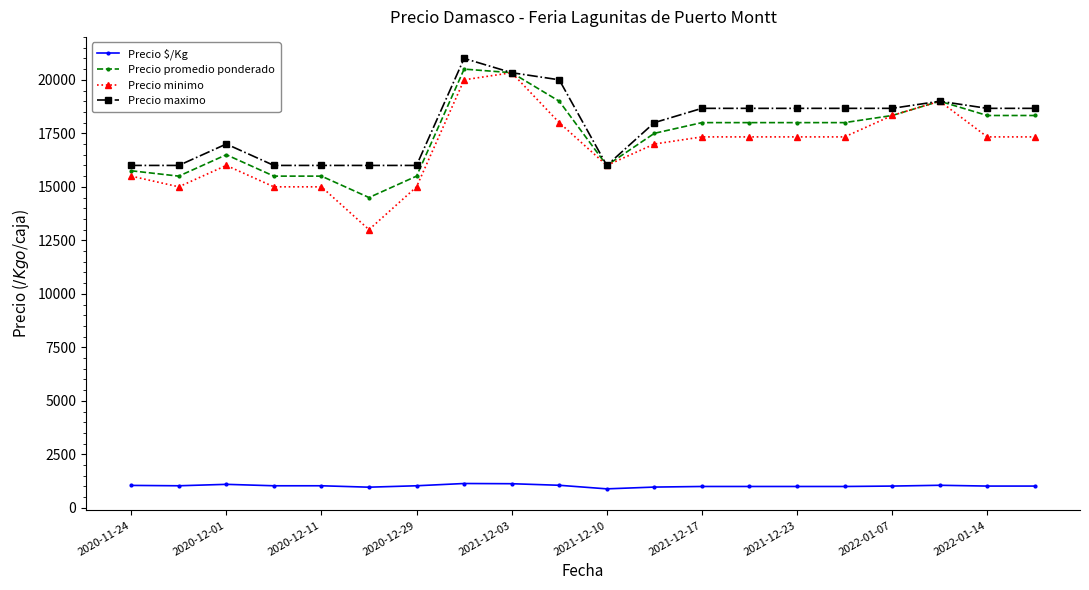

What is the difference between the maximum and second lowest values in the Precio minimo series?

5333